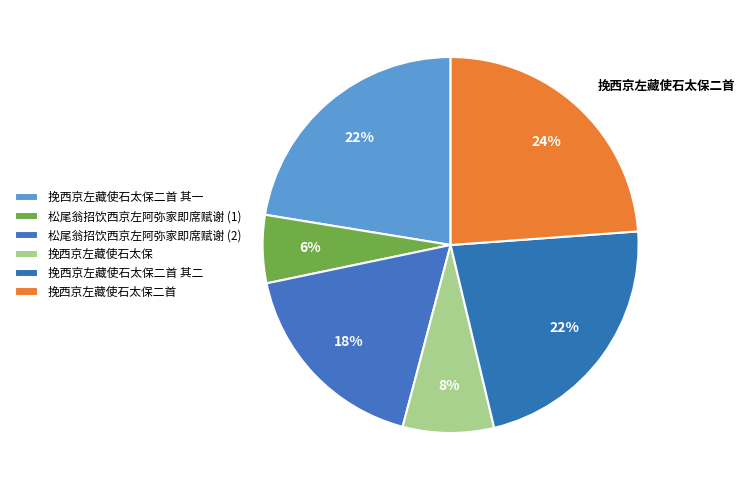

Combined, what portion of the pie is 挽西京左藏使石太保 and 挽西京左藏使石太保二首?

31.7%